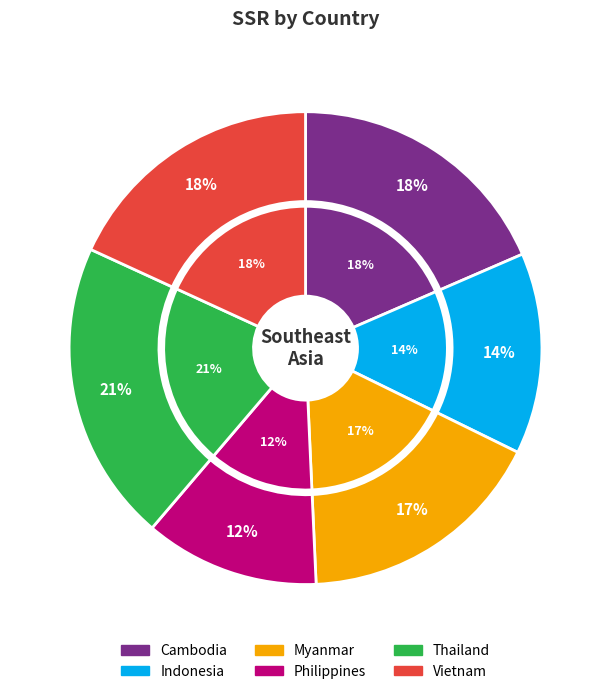

What is the total percentage of Myanmar and Philippines?

29.0%